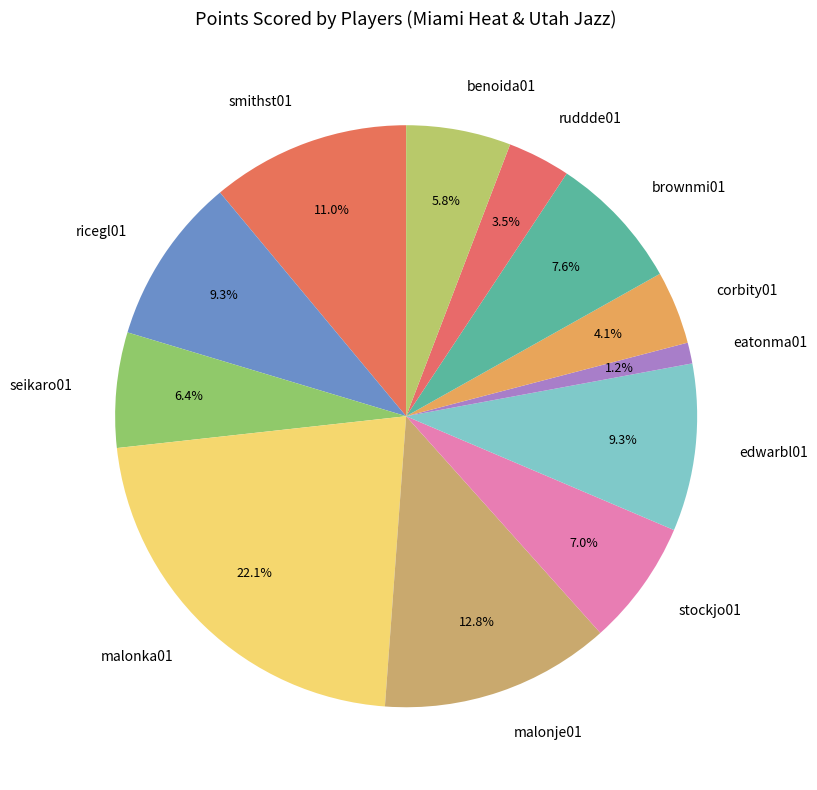

What is the smallest slice in the pie chart?

eatonma01